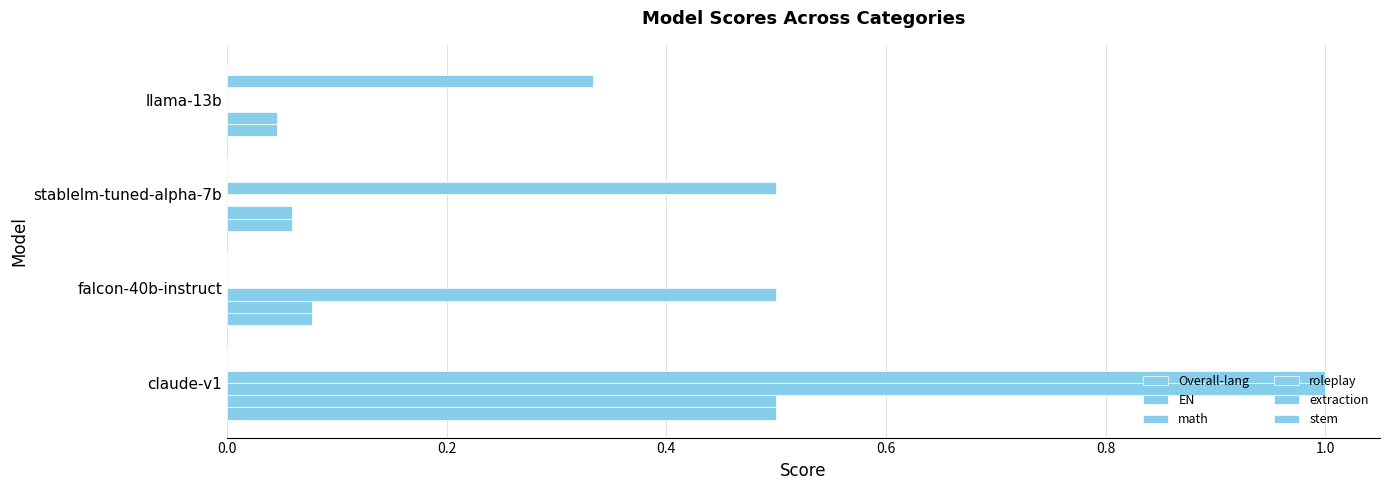

What are all the series names shown in the legend?

Overall-lang, EN, math, roleplay, extraction, stem